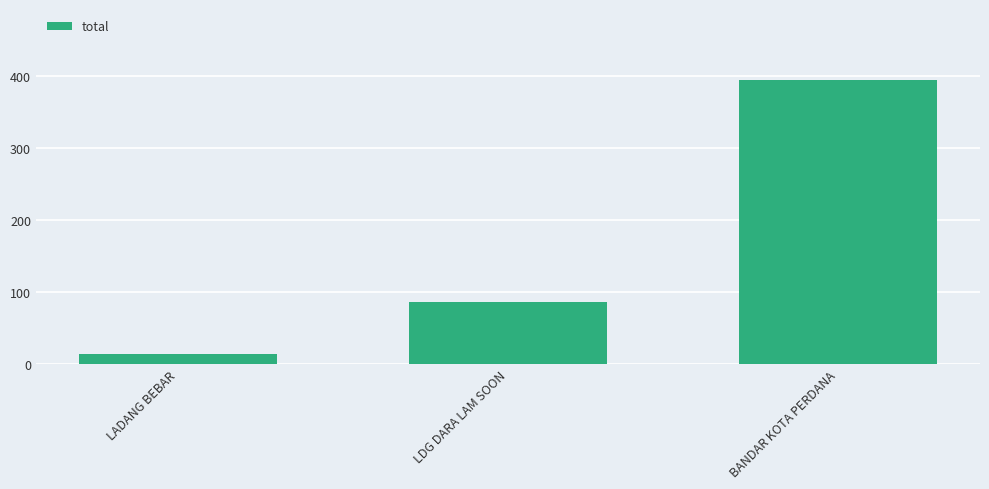

Reading right to left, list all the values displayed in this chart.

395	86	13